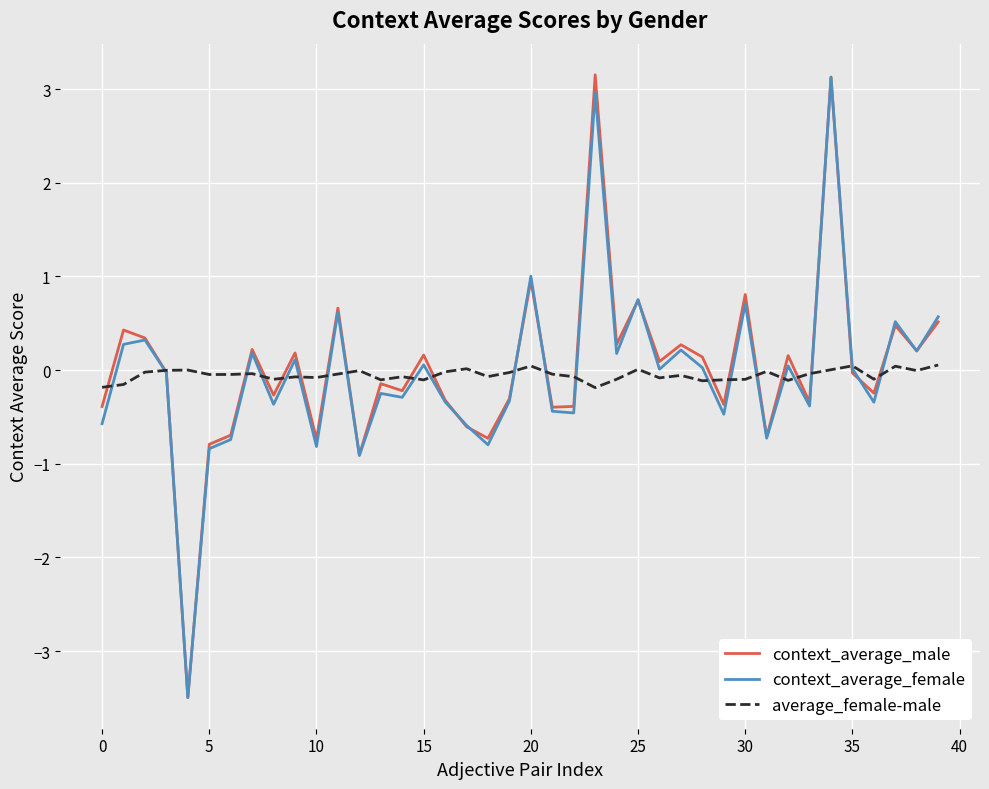

What is the smallest value displayed?

-3.5